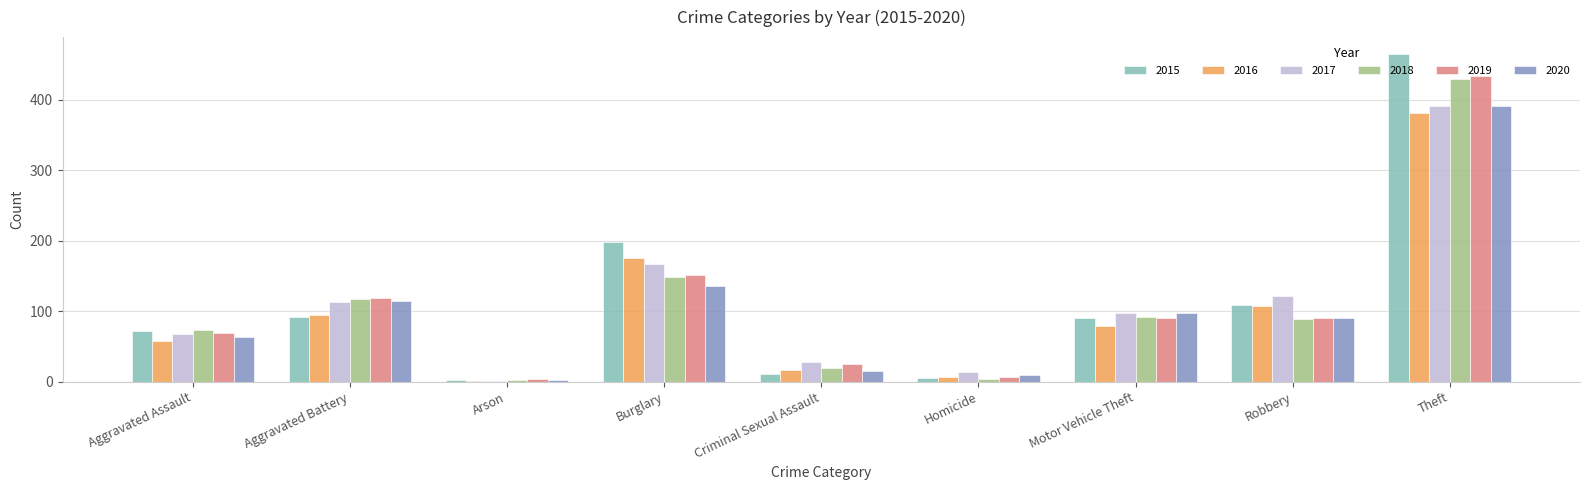

How many categories are shown in the chart?

9